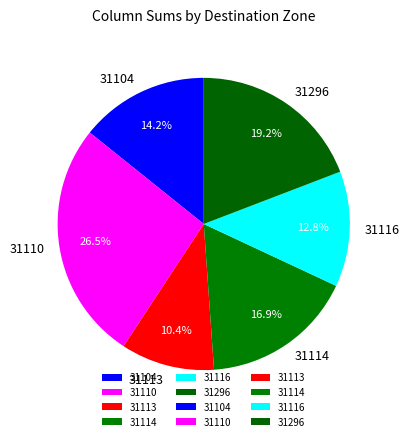

Rank the categories by value from highest to lowest.

31110, 31296, 31114, 31104, 31116, 31113